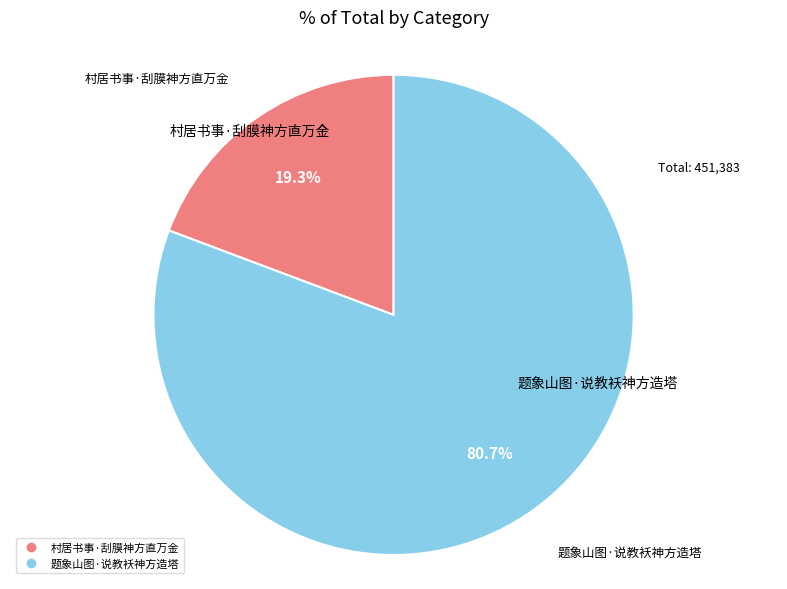

Which has a higher value, 村居书事·刮膜神方直万金 or 题象山图·说教袄神方造塔?

题象山图·说教袄神方造塔